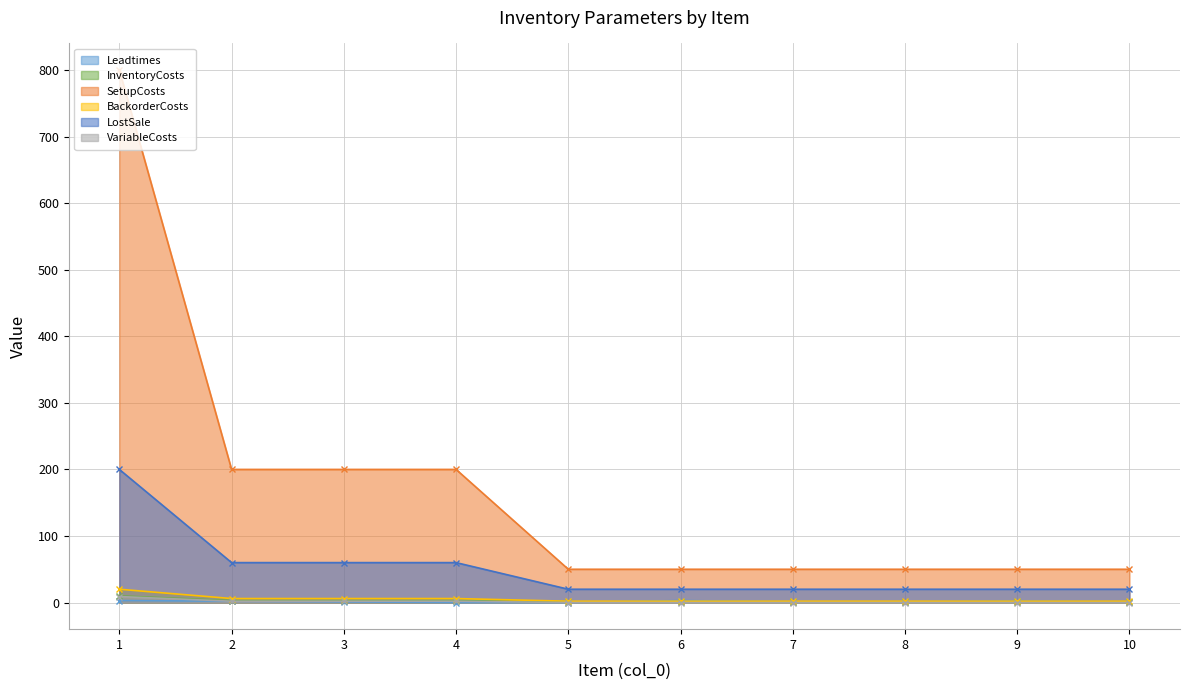

Is it true that BackorderCosts equals 3 at 5?

False